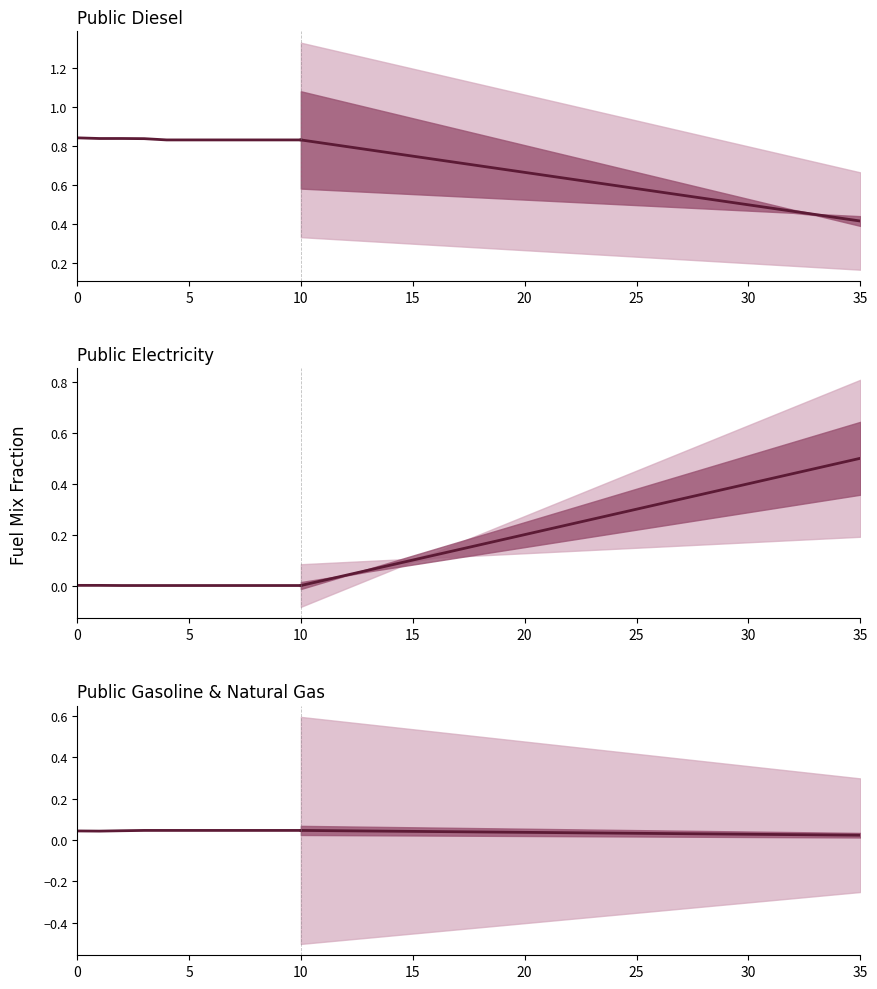

What is the sum of the Public Gasoline & Natural Gas values at 0 and 5?

0.1